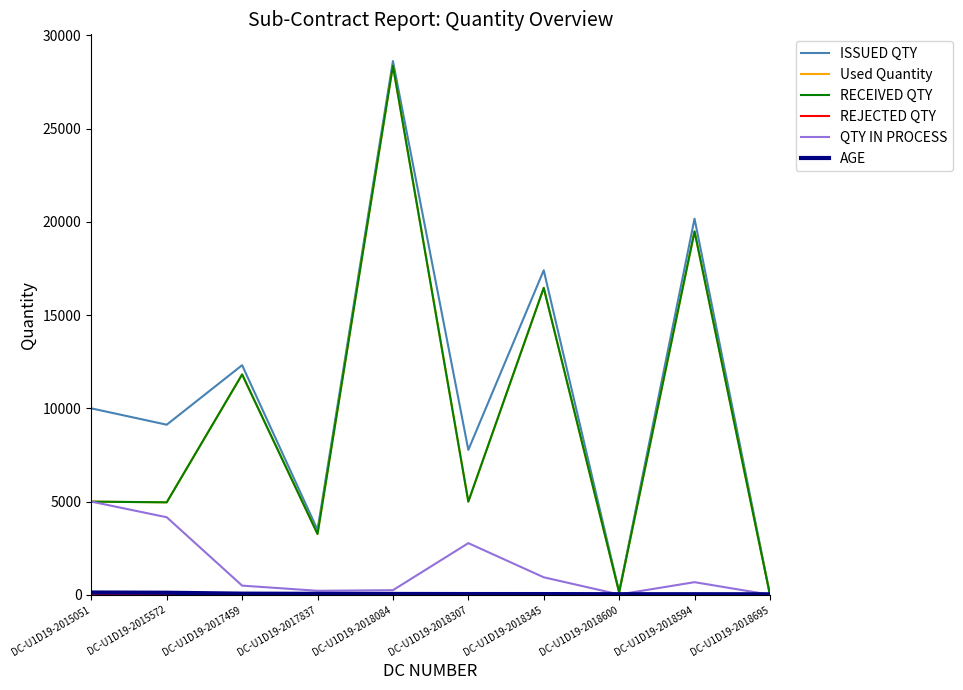

What position from the left is DC-U1D19-2017837?

4